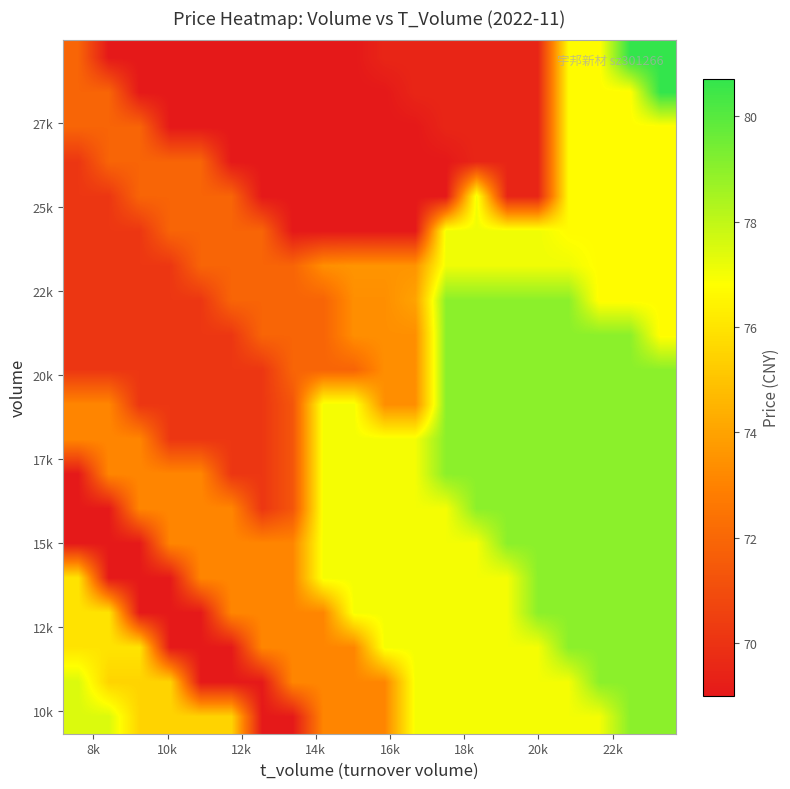

How many data points does each series have?

20